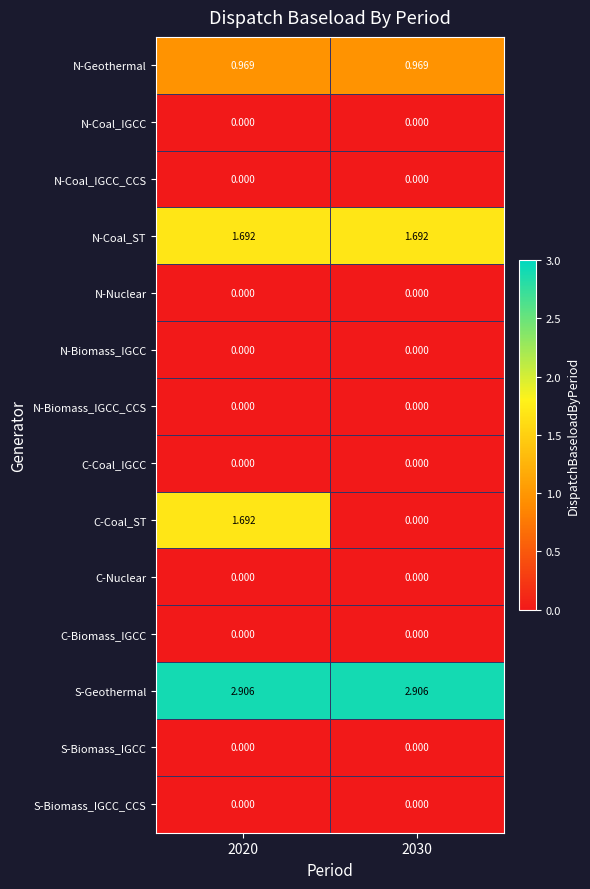

Which series has the largest range (max minus min)?

C-Coal_ST